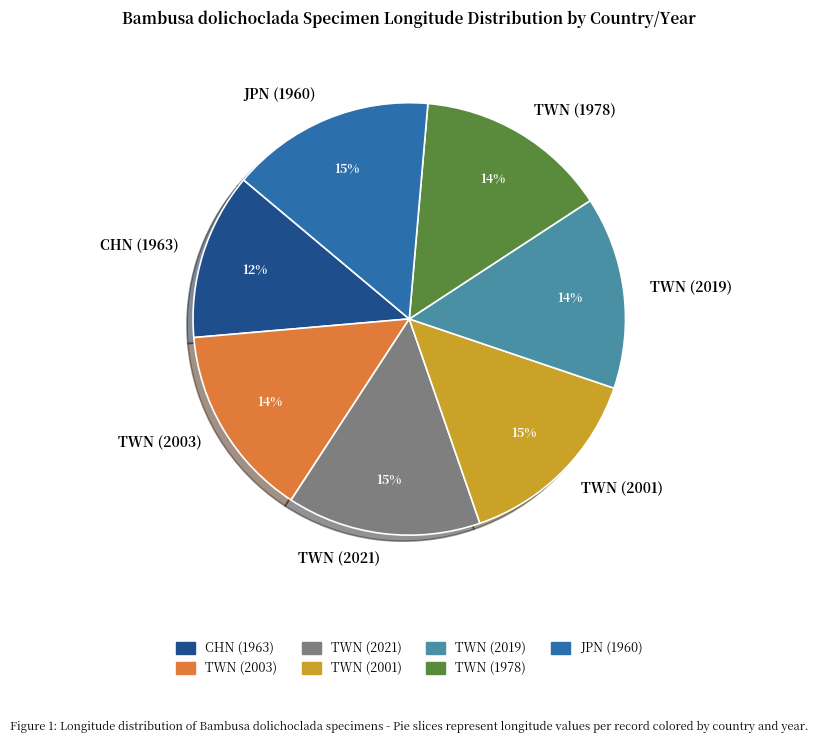

What is the change in value from TWN (2001) to TWN (1978)?

-0.9